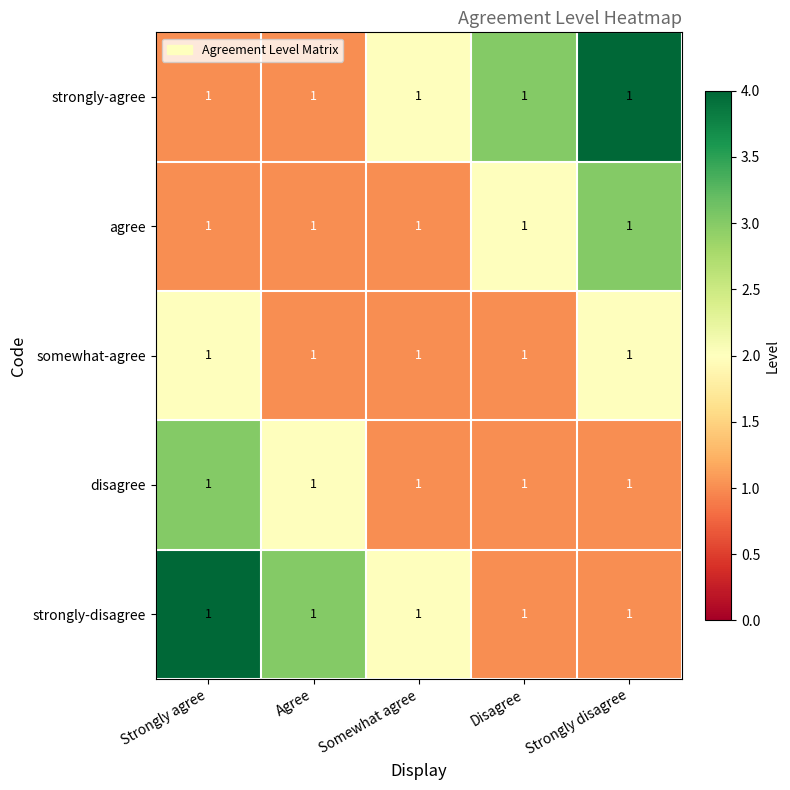

Which series has the largest total across all categories?

strongly-agree